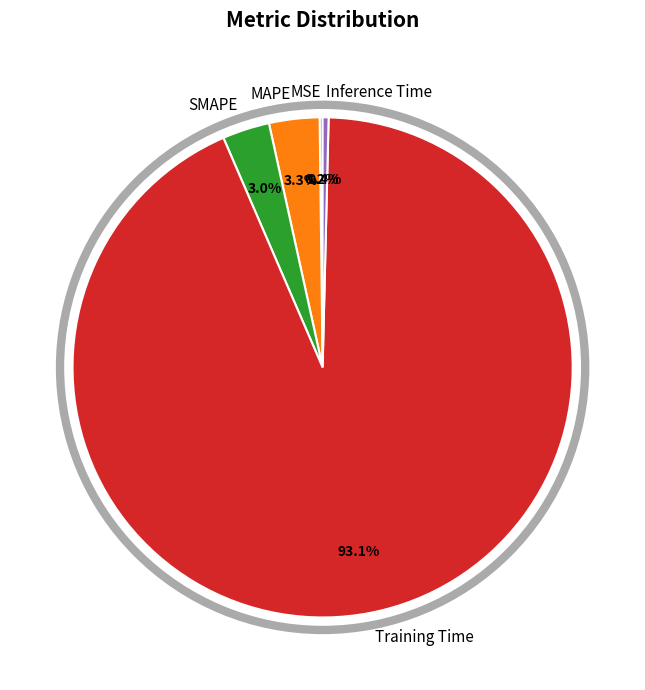

Is the sum of MAPE and SMAPE greater than half?

No